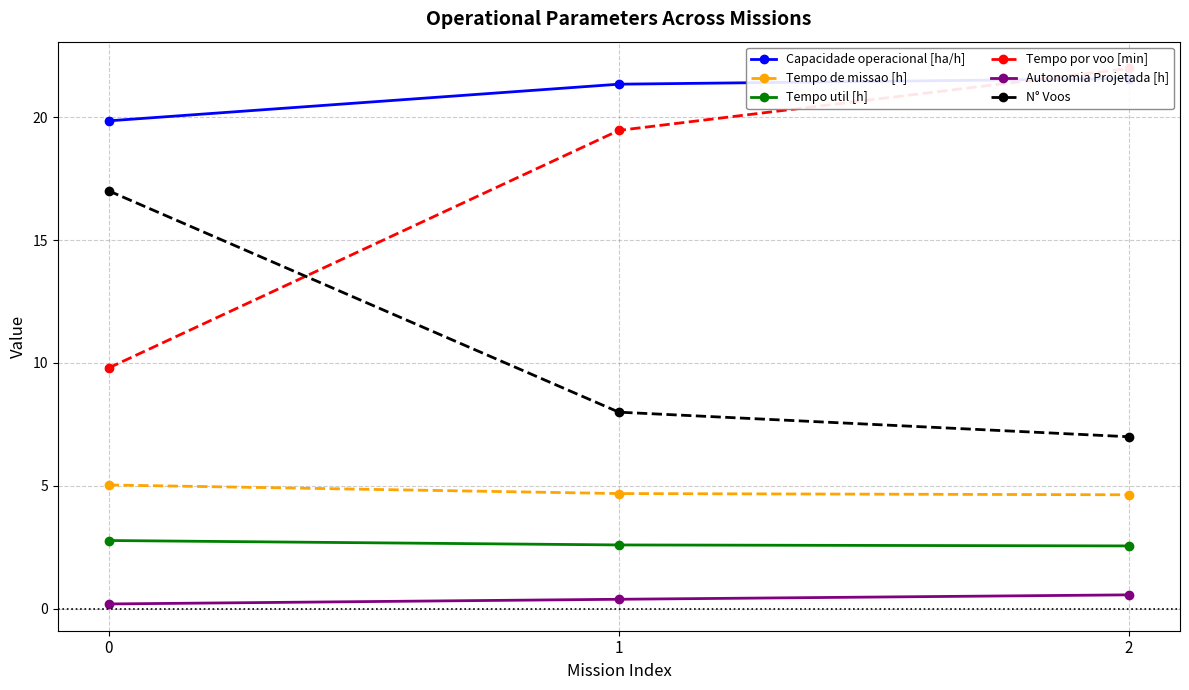

Reading left to right, list all the values displayed in this chart.

Capacidade operacional [ha/h]: 0=19.8	1=21.3	2=21.6
Tempo de missao [h]: 0=5.0	1=4.7	2=4.6
Tempo util [h]: 0=2.8	1=2.6	2=2.6
Tempo por voo [min]: 0=9.8	1=19.5	2=22.0
Autonomia Projetada [h]: 0=0.2	1=0.4	2=0.6
N° Voos: 0=17.0	1=8.0	2=7.0